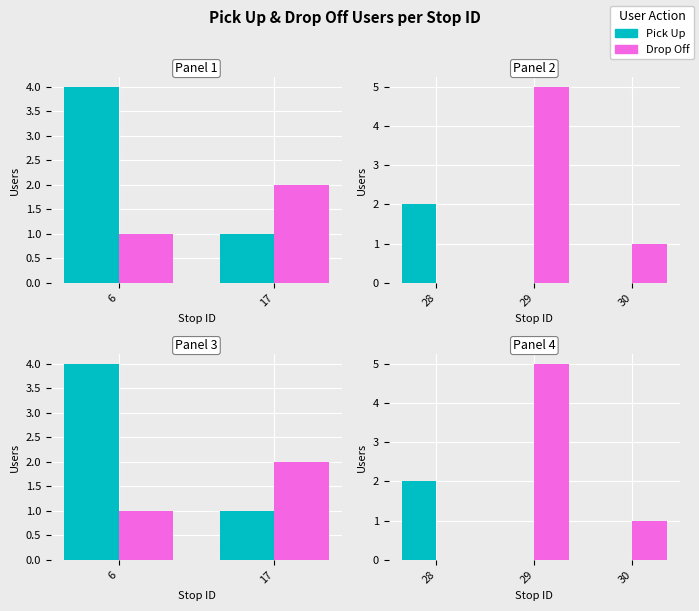

What are all the series names shown in the legend?

Pick Up, Drop Off